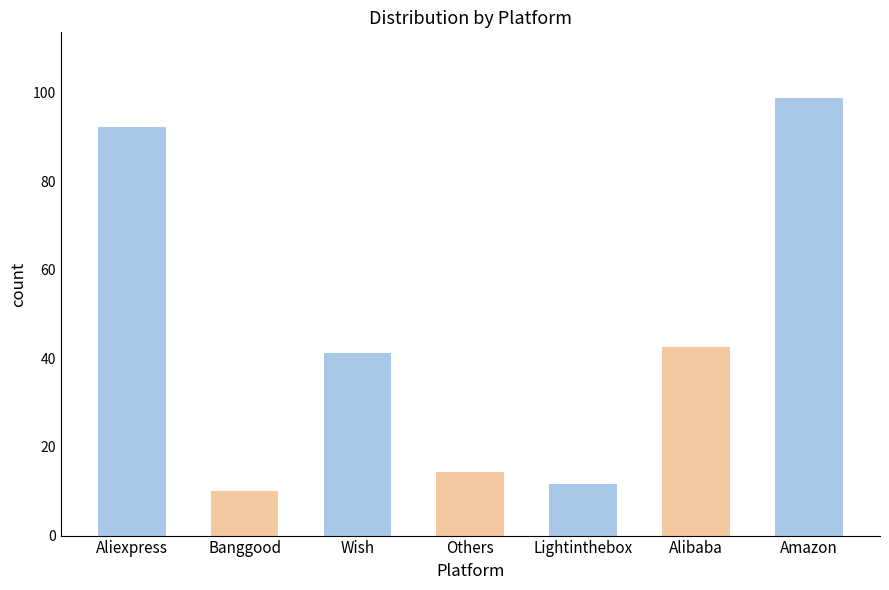

How many categories are shown in the chart?

7